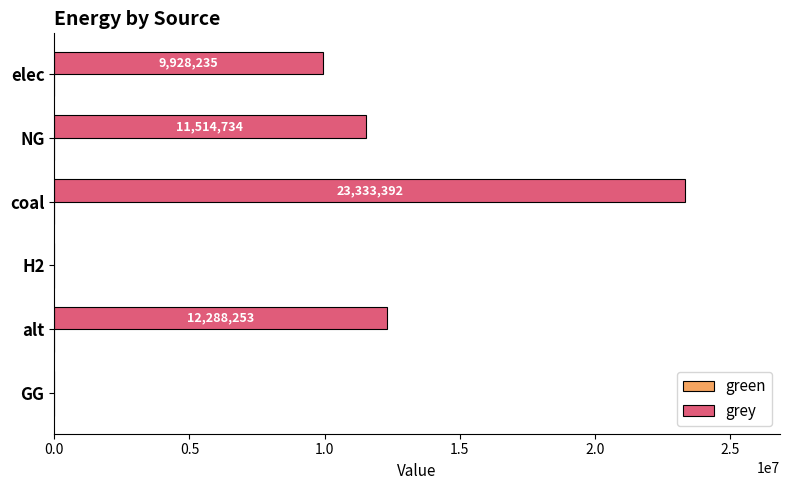

What is the ratio of the value at elec to the value at alt?

0.8